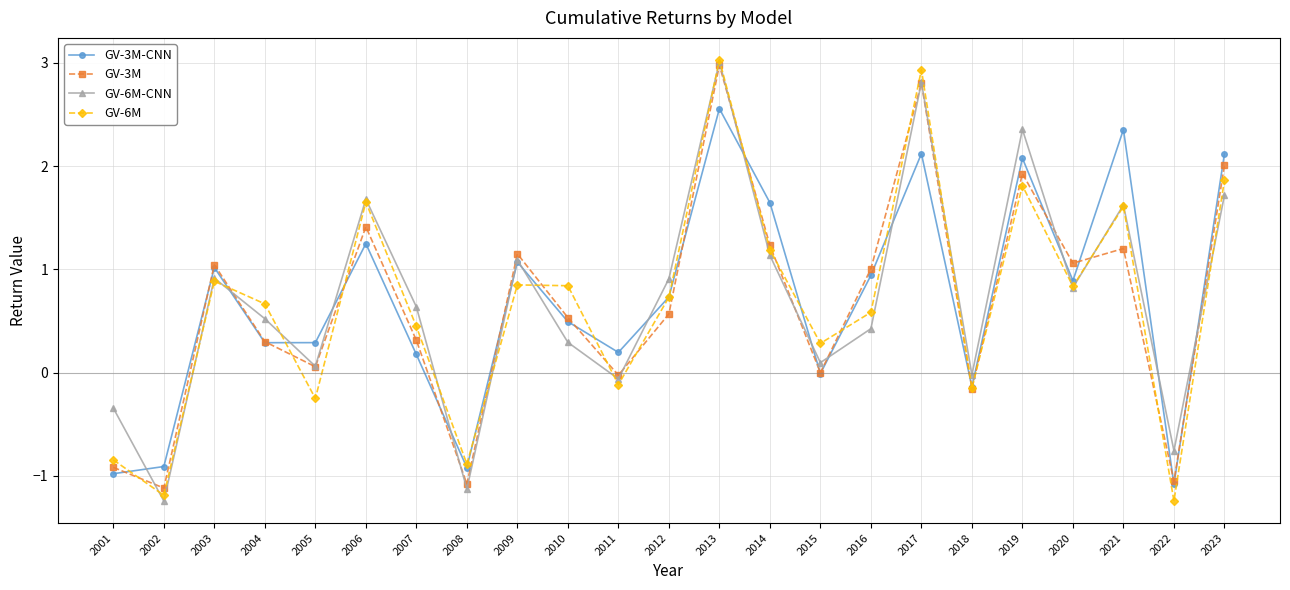

Where is the first local maximum for GV-6M?

2003